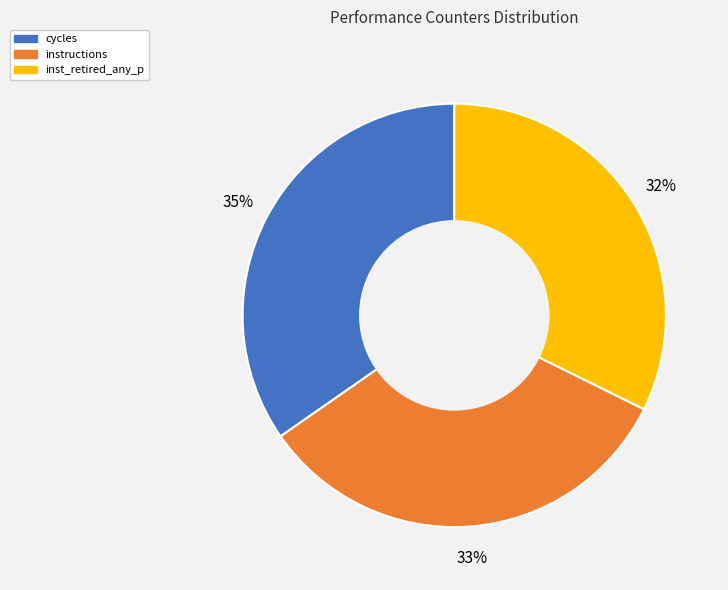

Is there a majority slice in this chart?

No